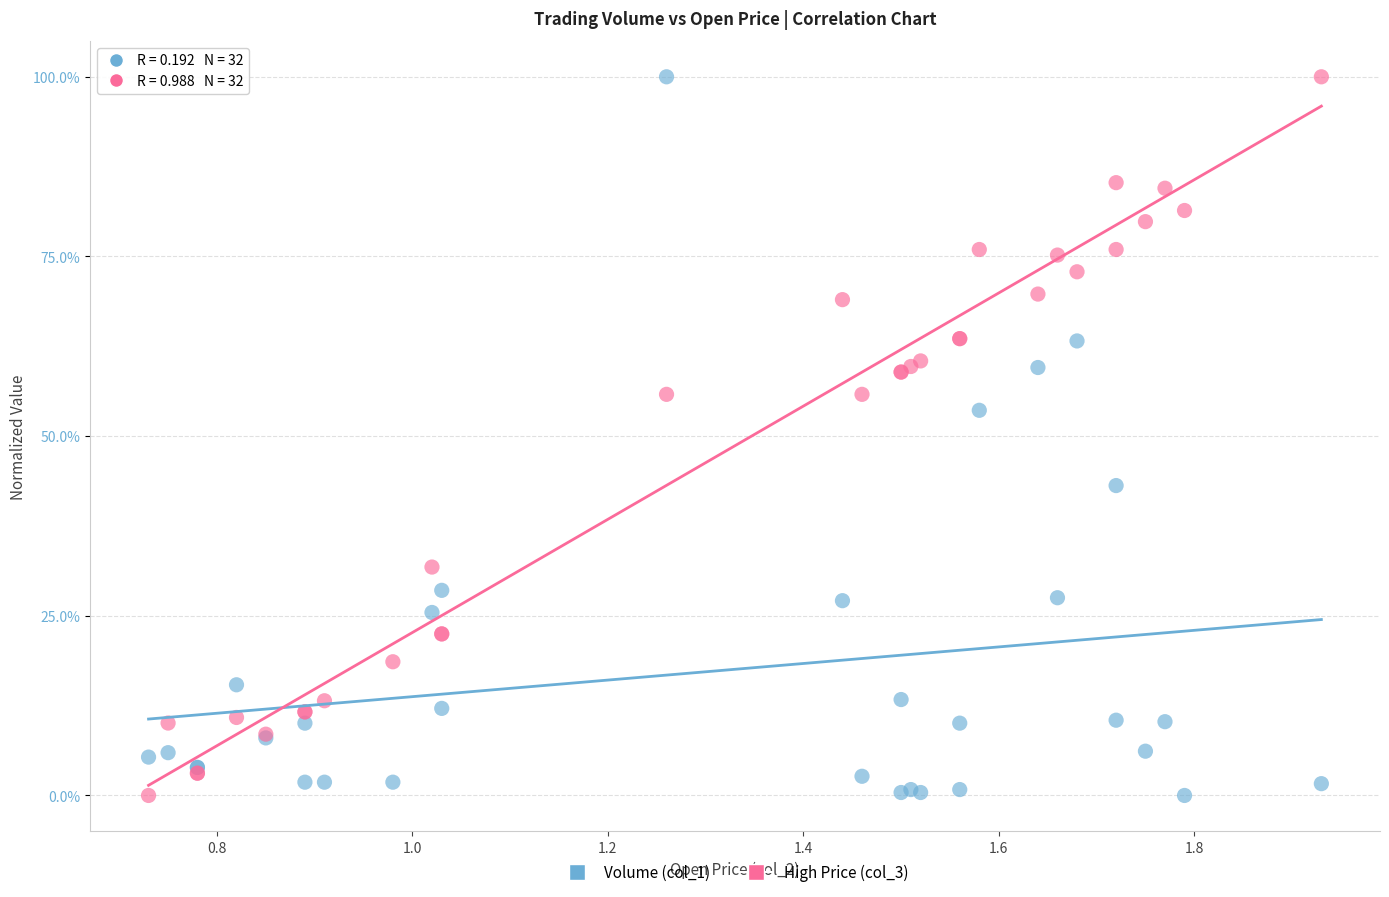

What are all the series names shown in the legend?

Volume (col_1), High Price (col_3)